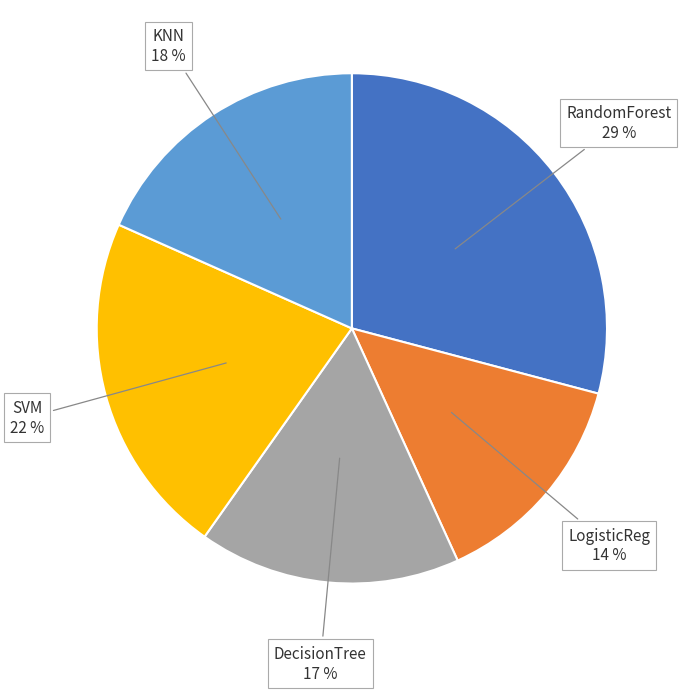

Count the number of slices in the pie.

5